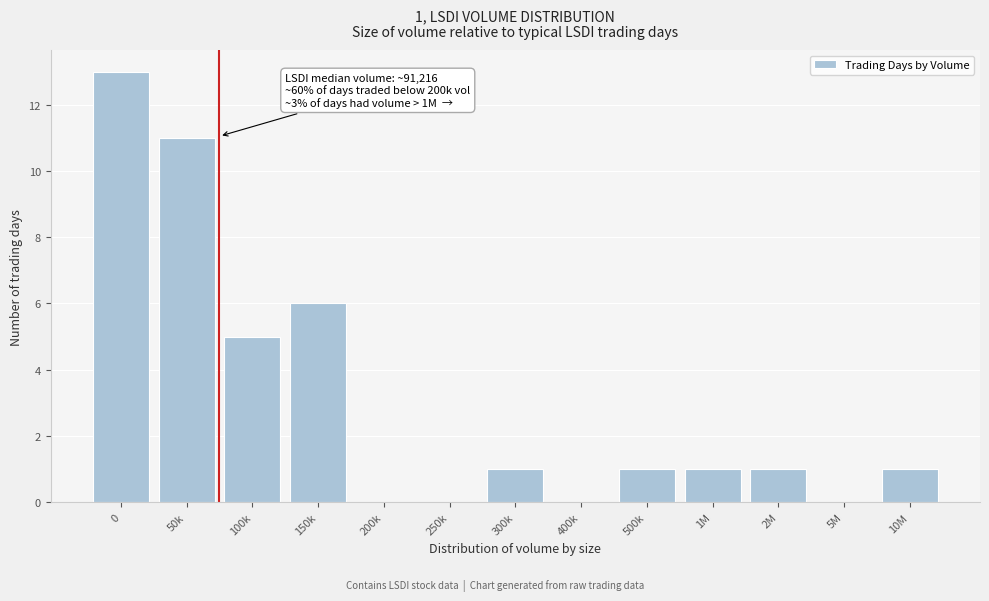

Reading left to right, transcribe all the data shown in this chart.

0=13	50k=11	100k=5	150k=6	200k=0	250k=0	300k=1	400k=0	500k=1	1M=1	2M=1	5M=0	10M=1